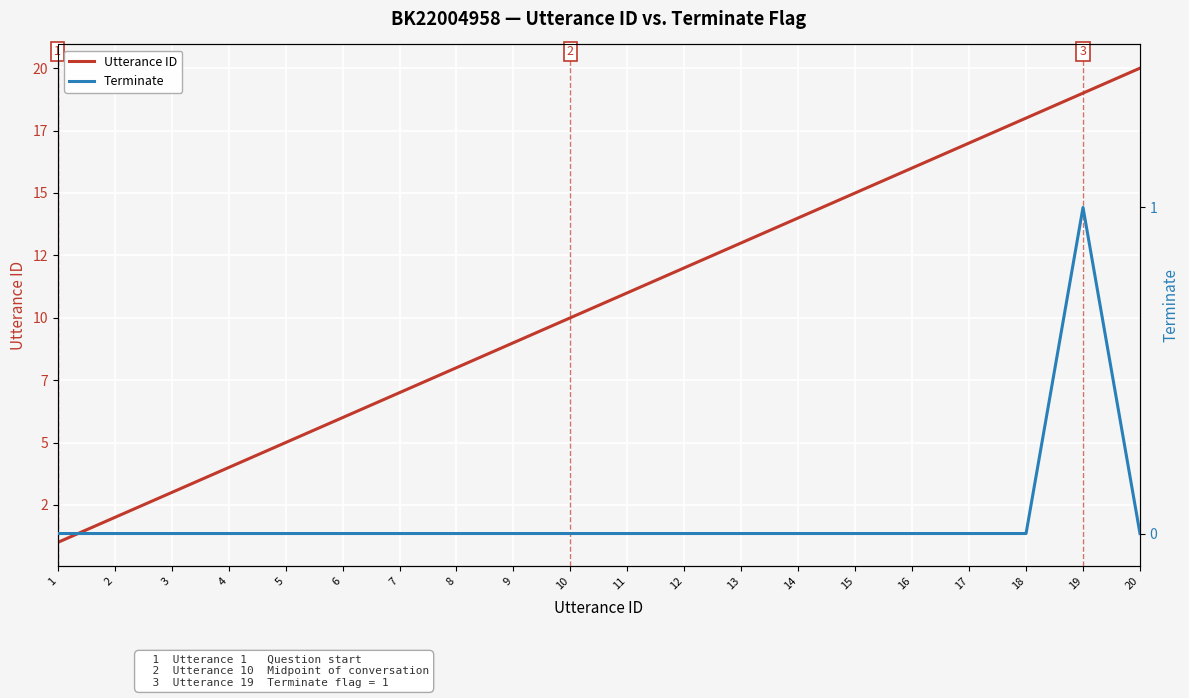

Rank the series at 6 from highest to lowest value.

Utterance ID, Terminate